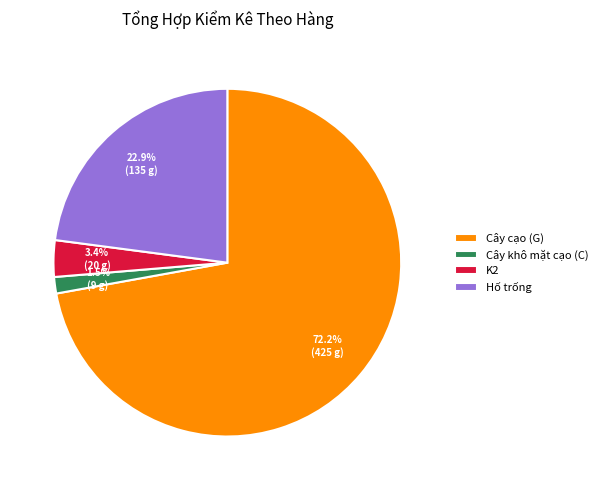

Which category has the biggest portion of the pie?

Cây cạo (G)